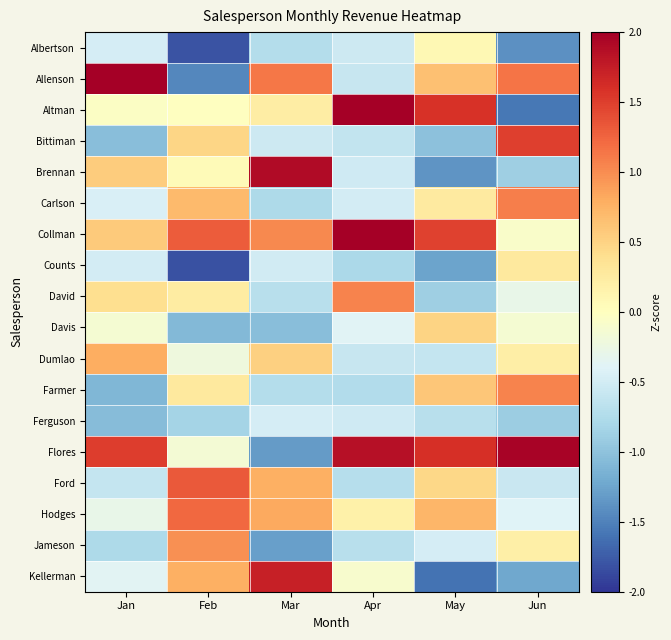

Between Jan and May, which series saw the biggest shift?

Brennan